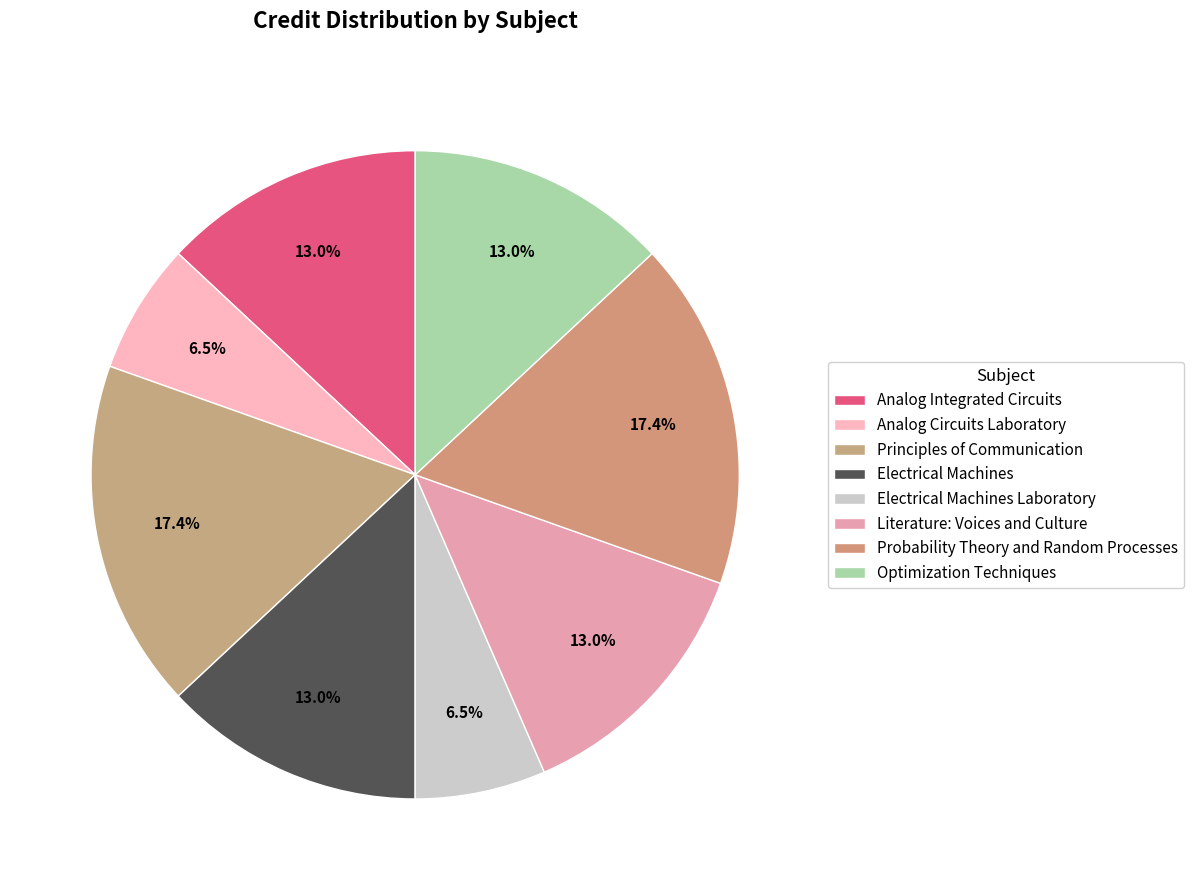

How many segments does this pie chart have?

8